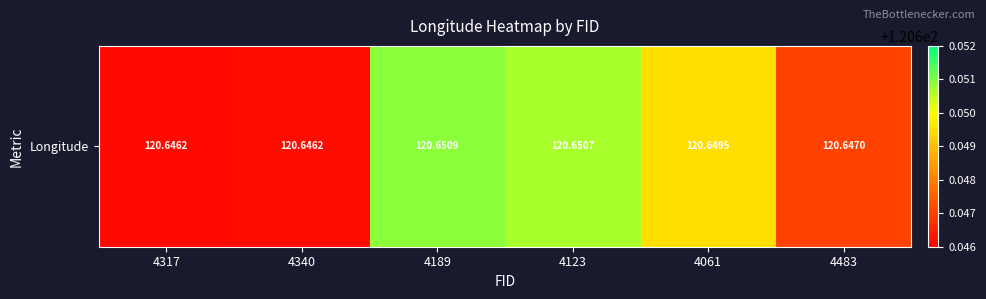

What is the smallest value displayed?

120.6